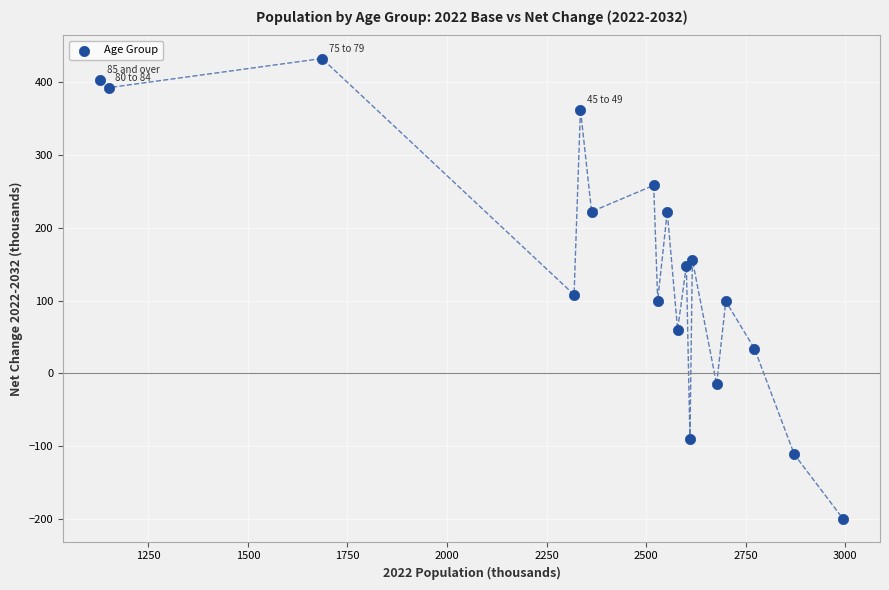

What Y value in the scatter plot is closest to 116?

108